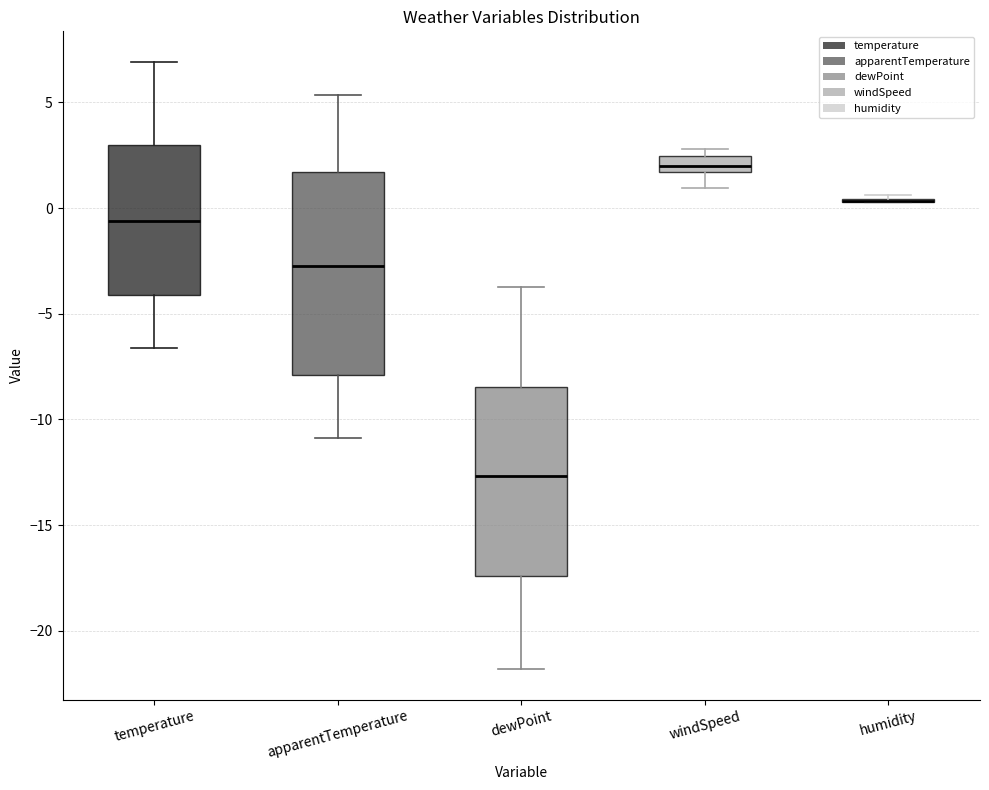

Which box is the tallest, from its lower edge to its upper edge?

apparentTemperature